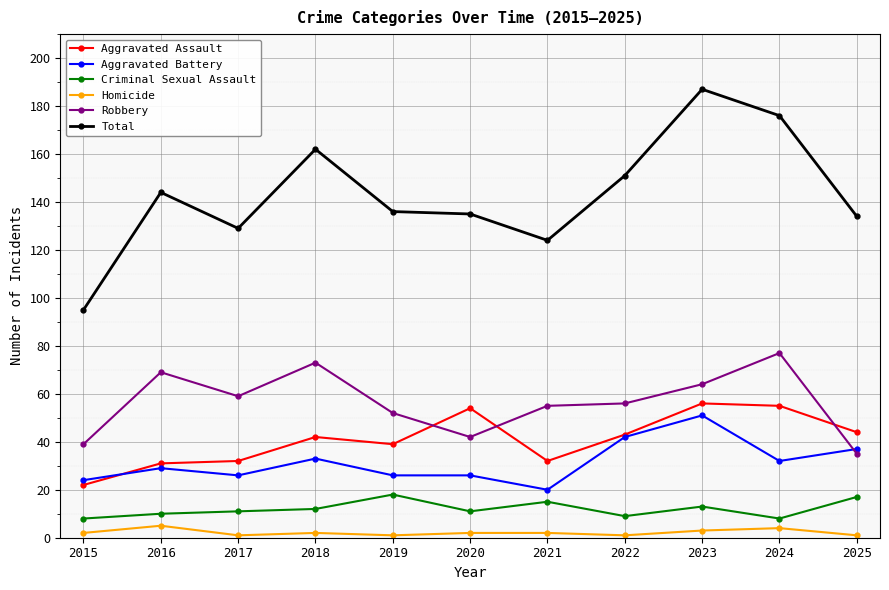

Where is the first local maximum for Robbery?

2016